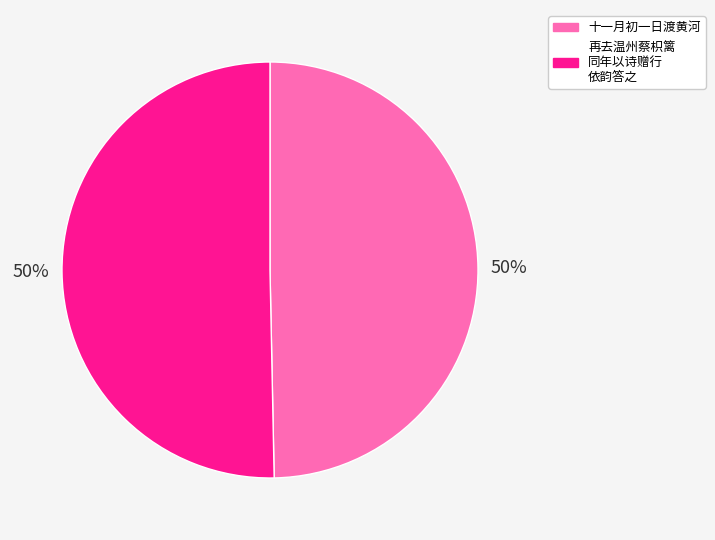

To the nearest percent, what is the average slice percentage?

50%